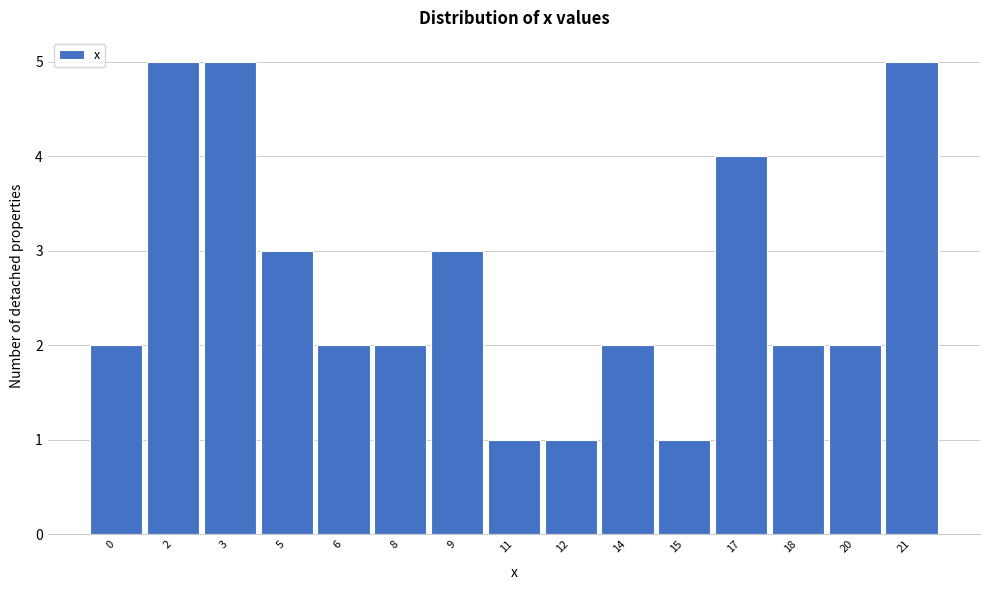

Reading left to right, transcribe all the data shown in this chart.

0=2	2=5	3=5	5=3	6=2	8=2	9=3	11=1	12=1	14=2	15=1	17=4	18=2	20=2	21=5